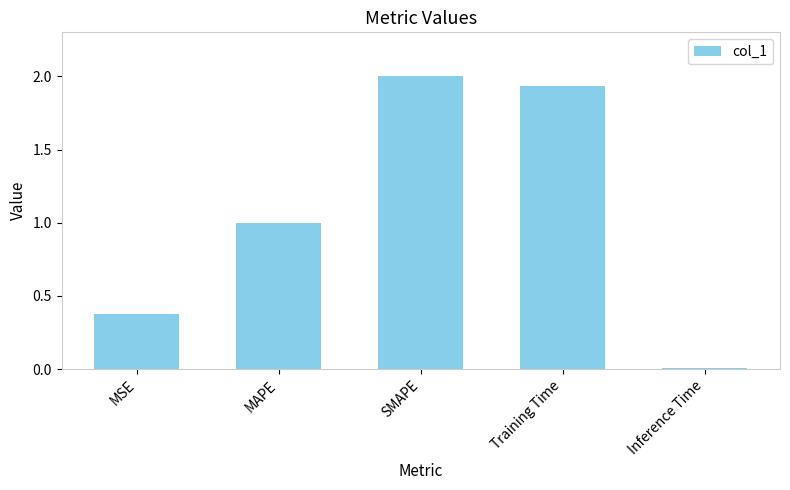

Which has a higher value, SMAPE or Training Time?

SMAPE